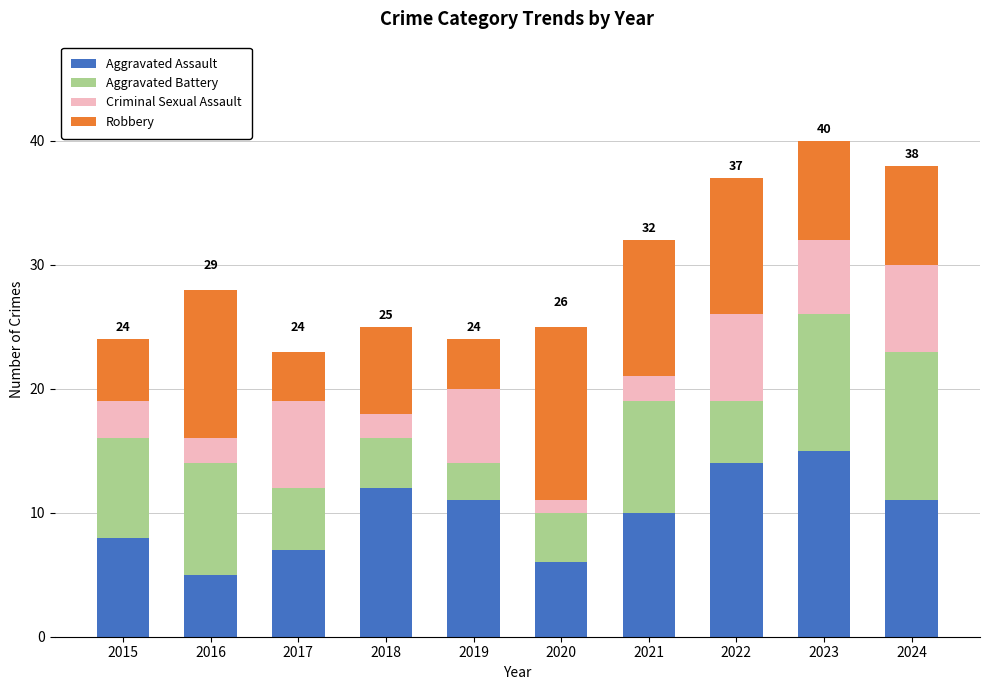

What is the total value across all series at 2018?

25